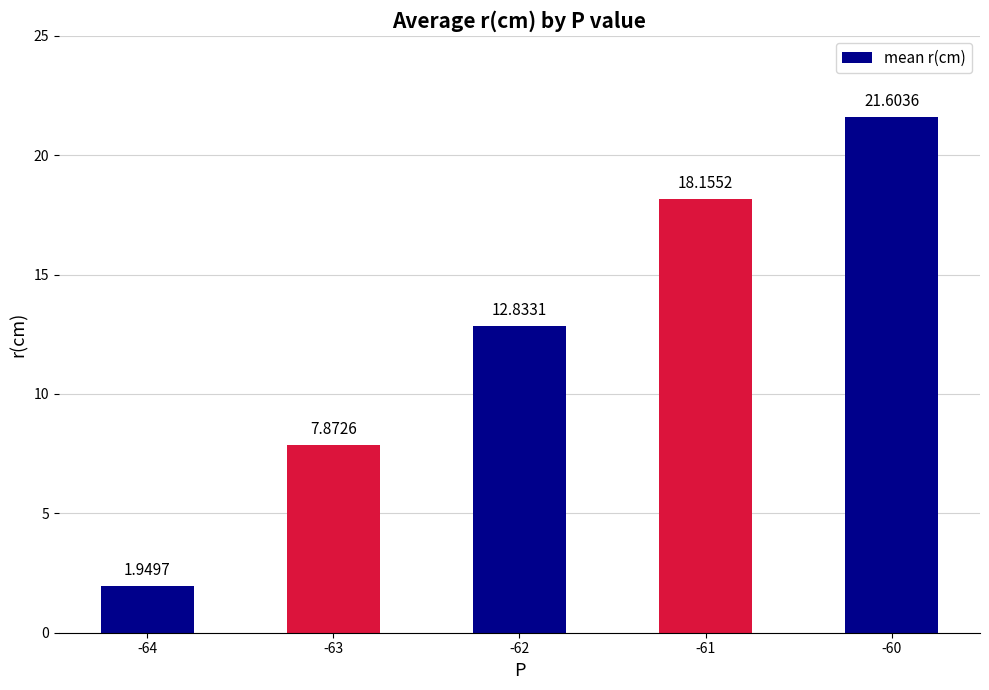

What is the change in value from -63 to -62?

+5.0